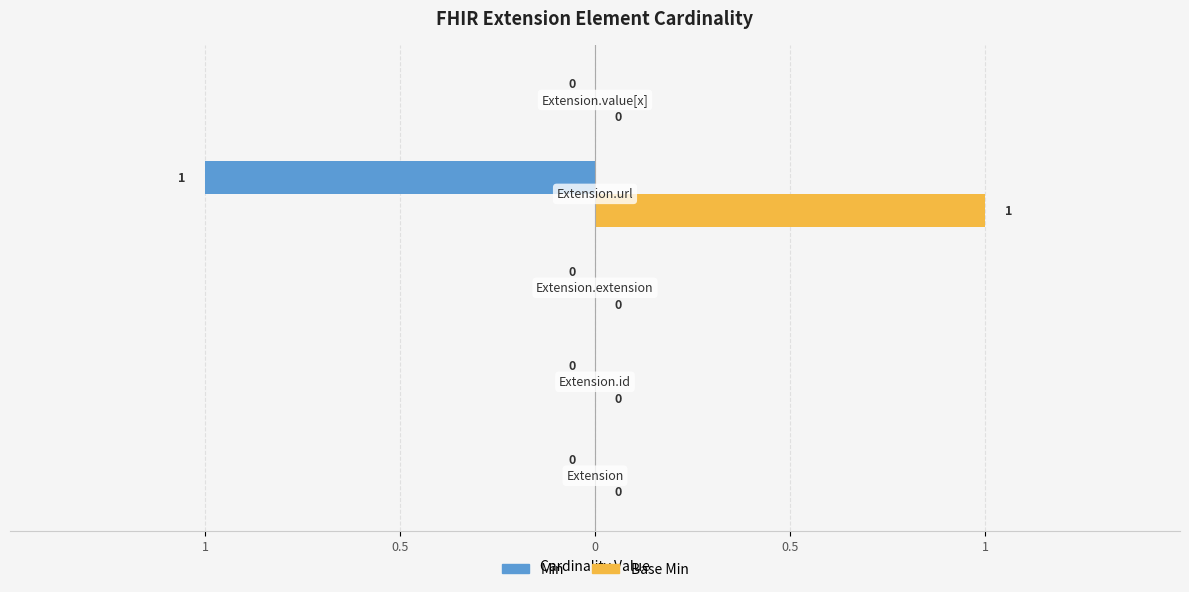

What are all the series names shown in the legend?

Min, Base Min